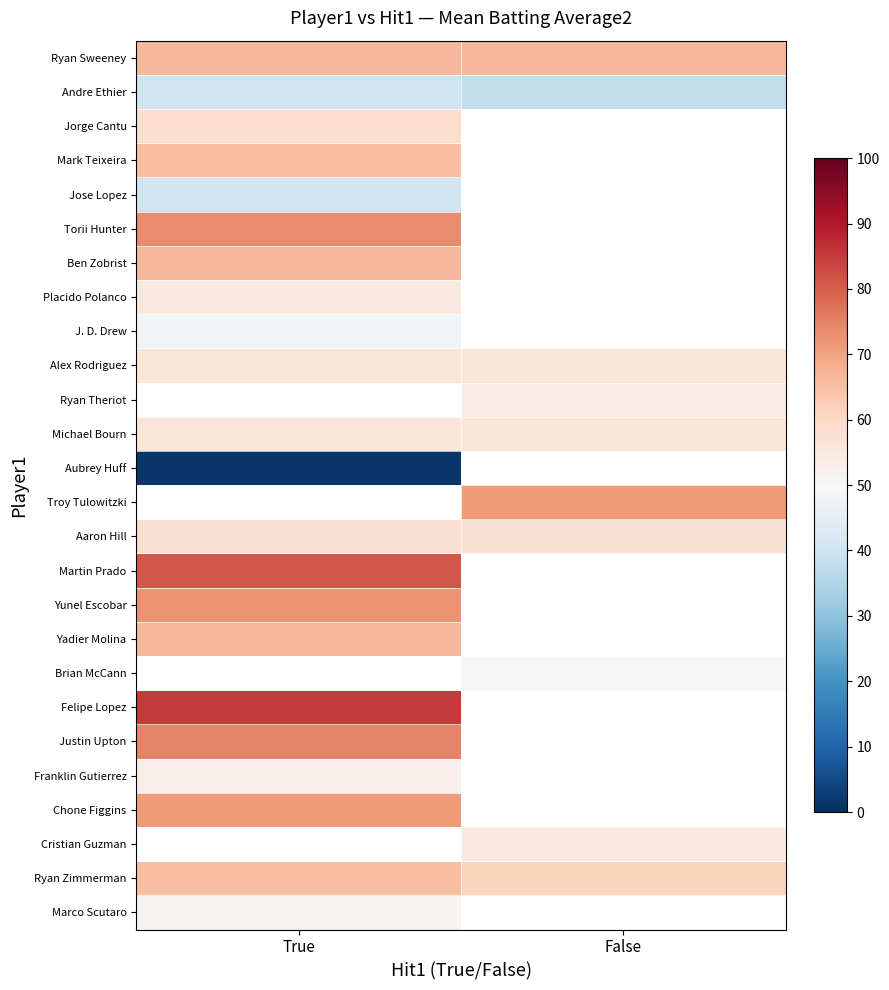

What is the minimum value shown in the chart?

1.3